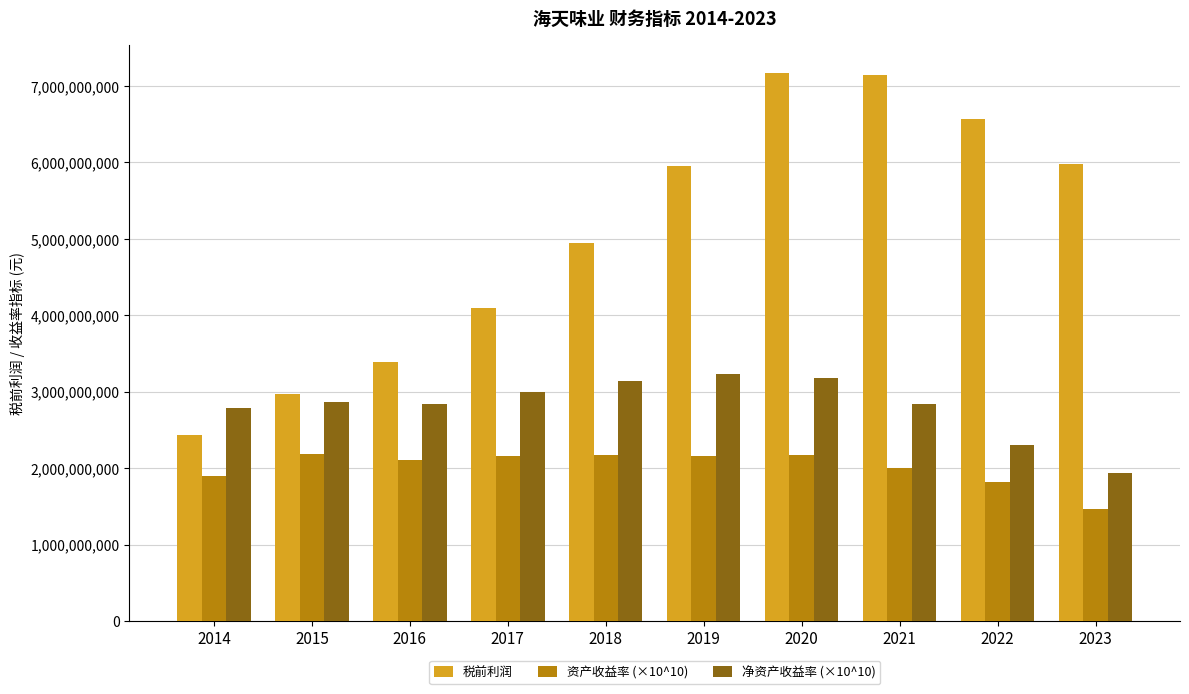

Read the 净资产收益率 (×10^10) value at 2021.

2838941922.0